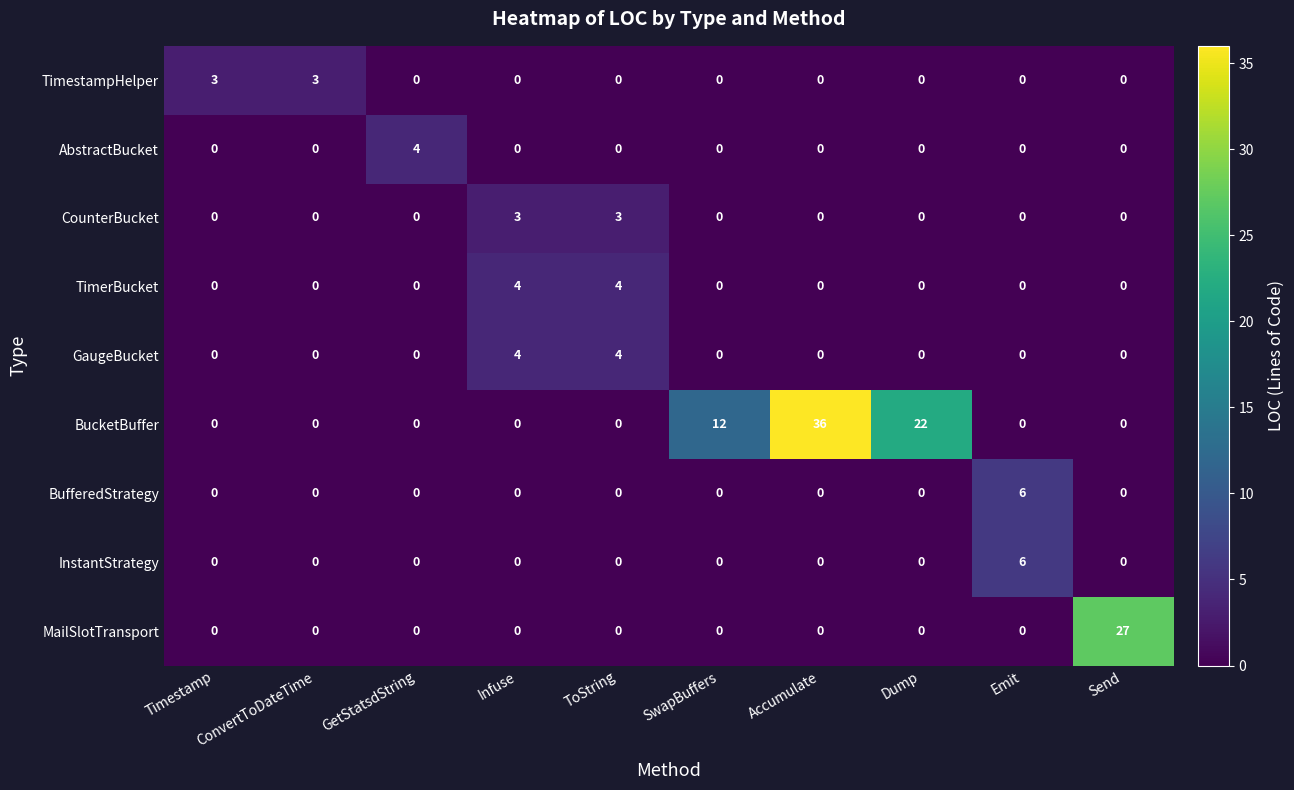

What is the difference between the second highest and second lowest values in the CounterBucket series?

3